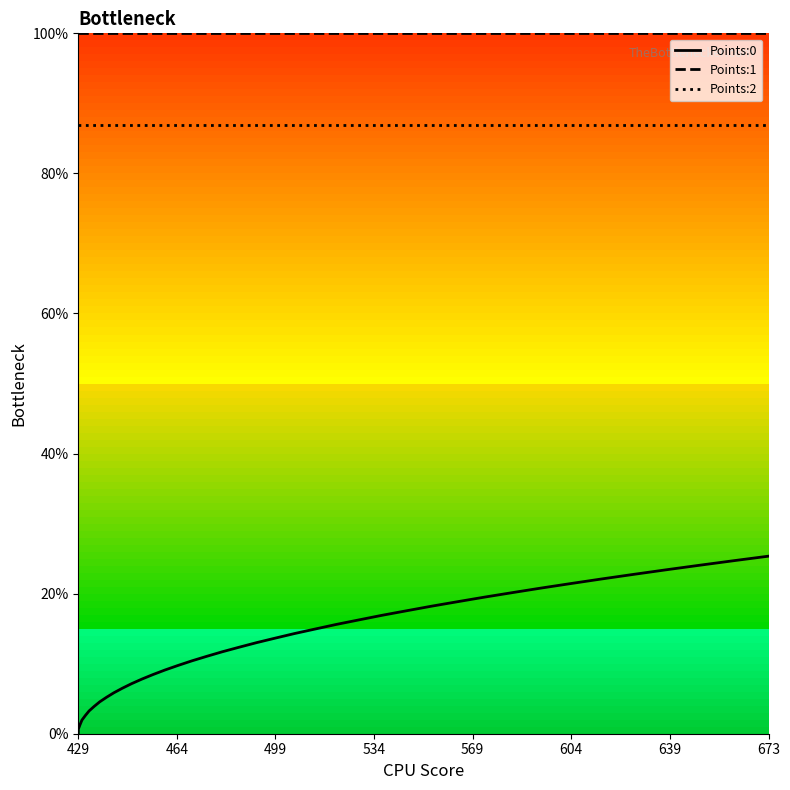

What is the highest value of the Points:2 series?

86.9